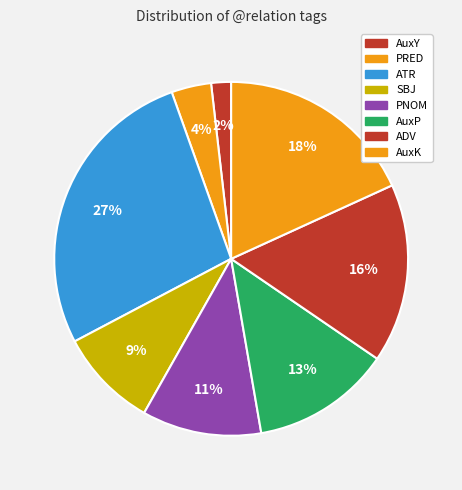

What portion of the pie excludes AuxY?

98.2%